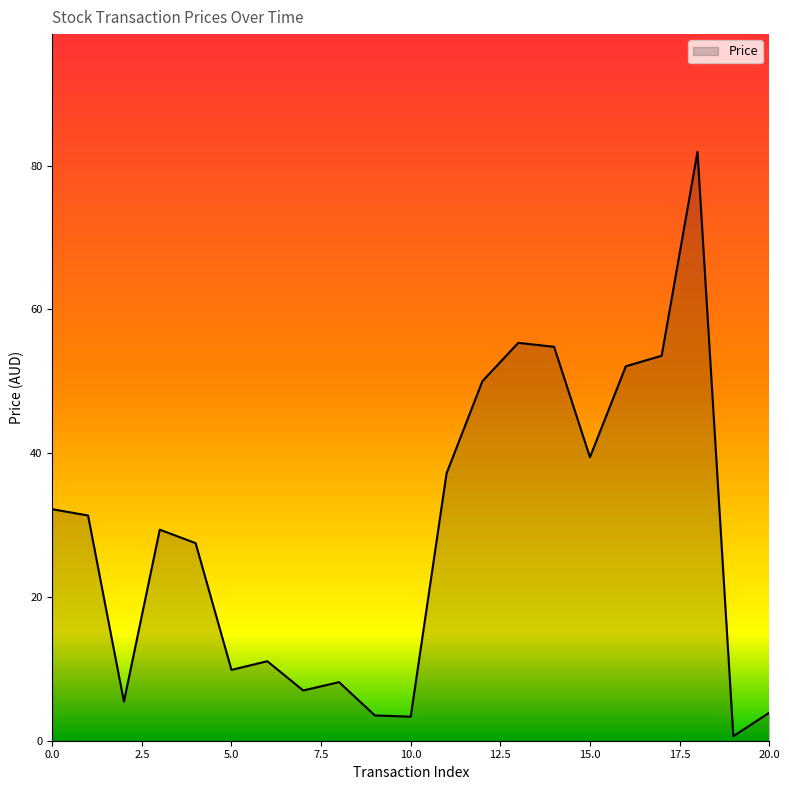

What is the greatest value displayed?

81.9